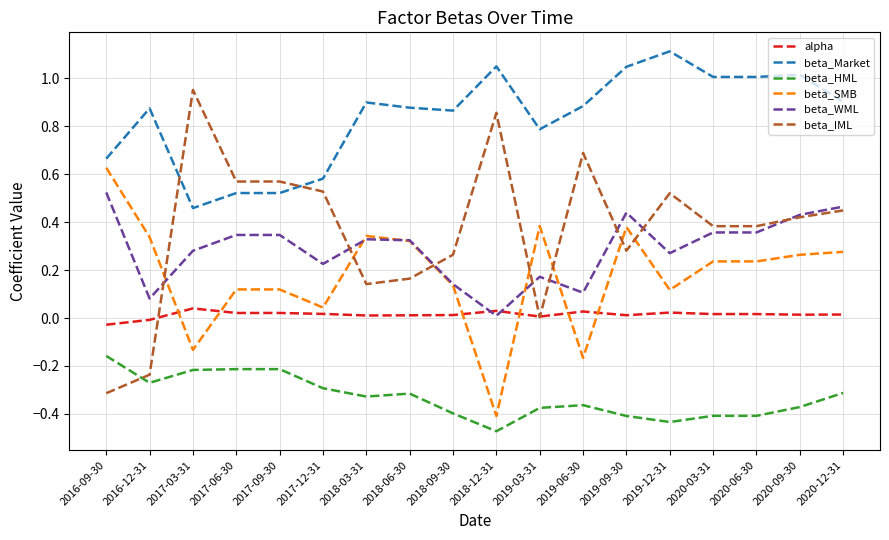

What is the total value across all series at 2017-06-30?

1.4